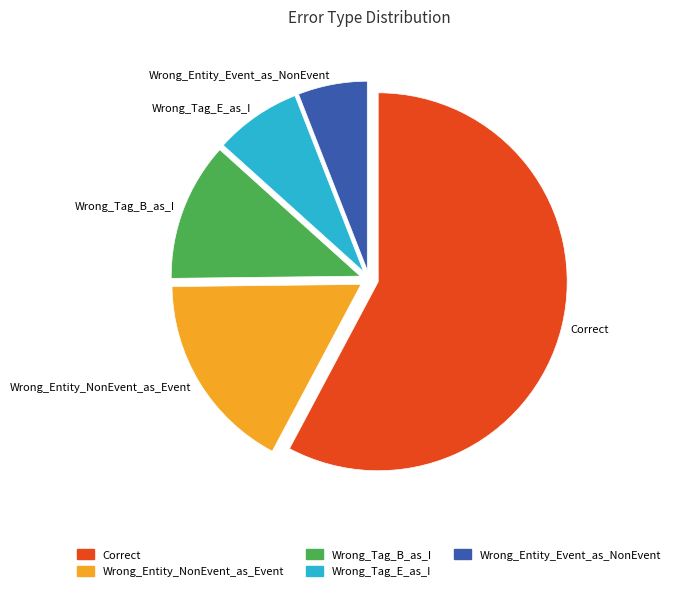

Which category accounts for the majority?

Correct